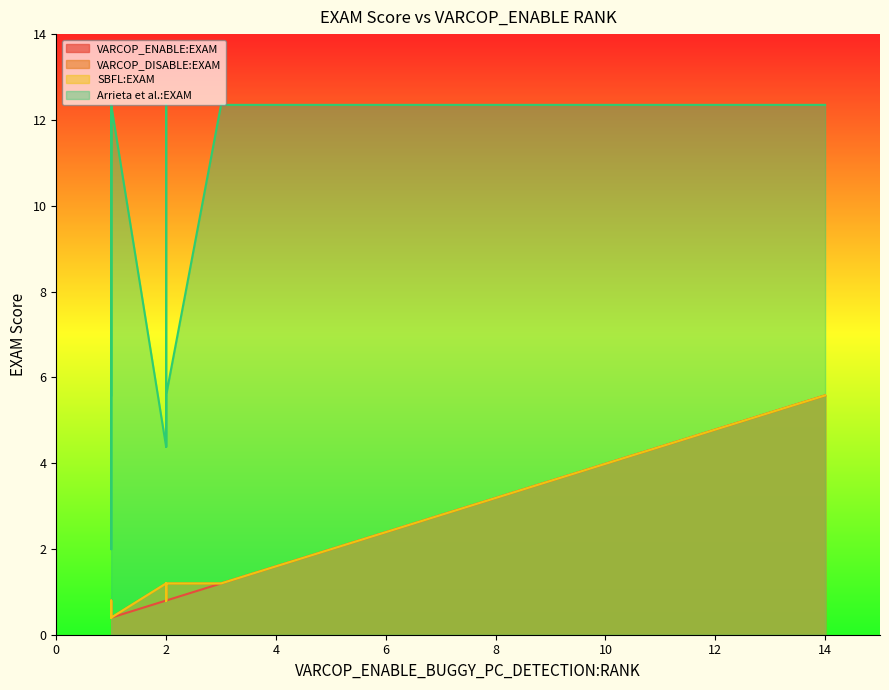

Reading left to right, what are all the values shown in this chart?

VARCOP_ENABLE:EXAM: 0.4	1.2	0.8	1.6	1.2	3.6	5.6	1.6	1.2	1.2	0.4	1.2	1.2	0.8	2.0	0.8	0.4	0.8	0.4	0.8
VARCOP_DISABLE:EXAM: 0.4	1.2	0.8	1.6	1.2	3.6	5.6	1.6	1.2	1.2	0.8	1.2	1.2	1.2	2.0	1.2	0.4	0.8	0.8	1.2
SBFL:EXAM: 0.4	1.2	0.8	1.6	1.2	3.6	5.6	1.6	1.2	1.2	0.8	1.2	1.2	1.2	2.0	1.2	0.4	0.8	0.8	1.2
Arrieta et al.:EXAM: 5.6	12.4	12.4	12.4	12.4	12.4	12.4	12.4	12.4	12.4	12.4	12.4	12.4	4.4	12.4	4.4	12.4	5.6	2.0	5.6